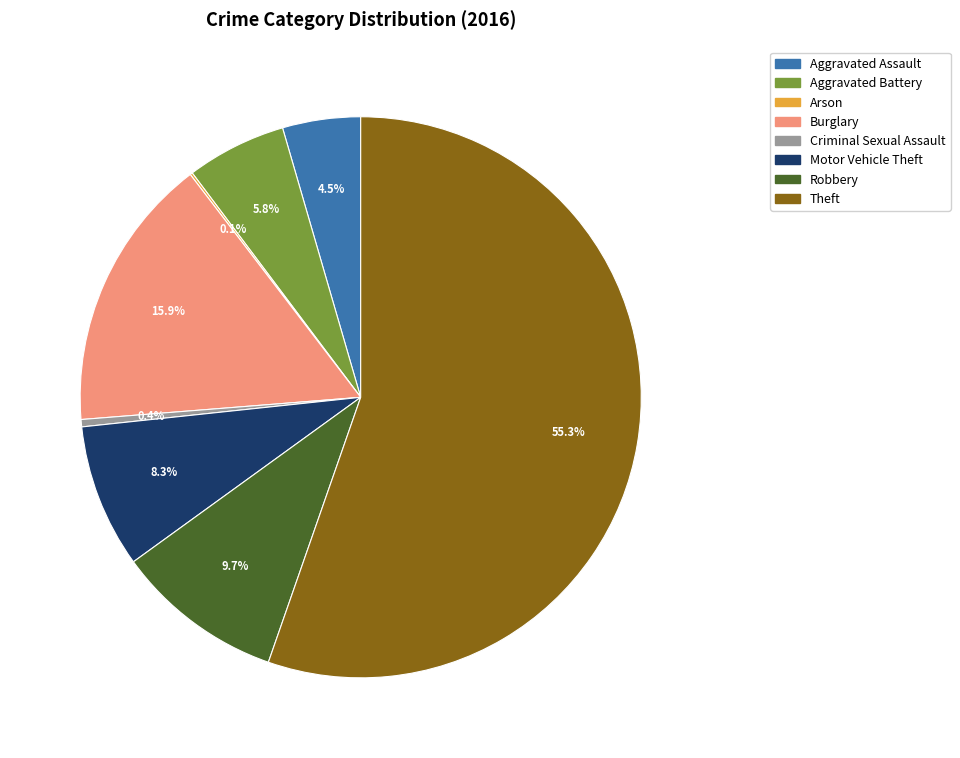

What portion of the pie excludes Aggravated Assault?

95.5%